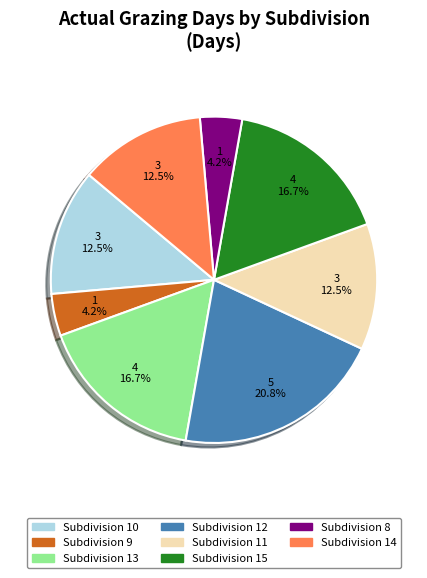

Does Subdivision 9 account for over 50% of the chart?

No